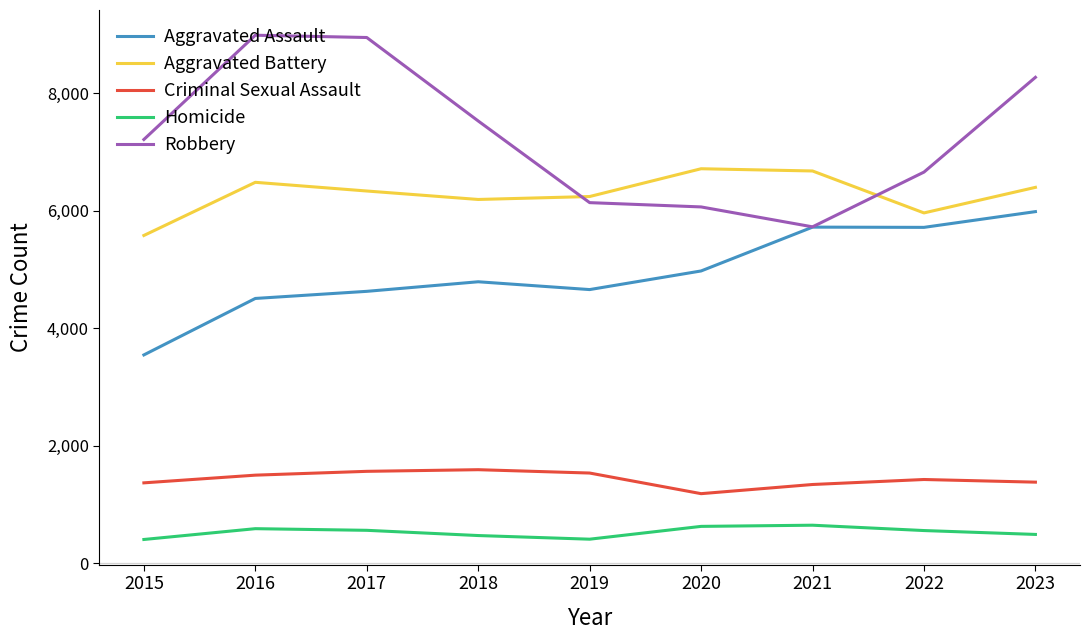

Which series has the widest spread of values?

Robbery